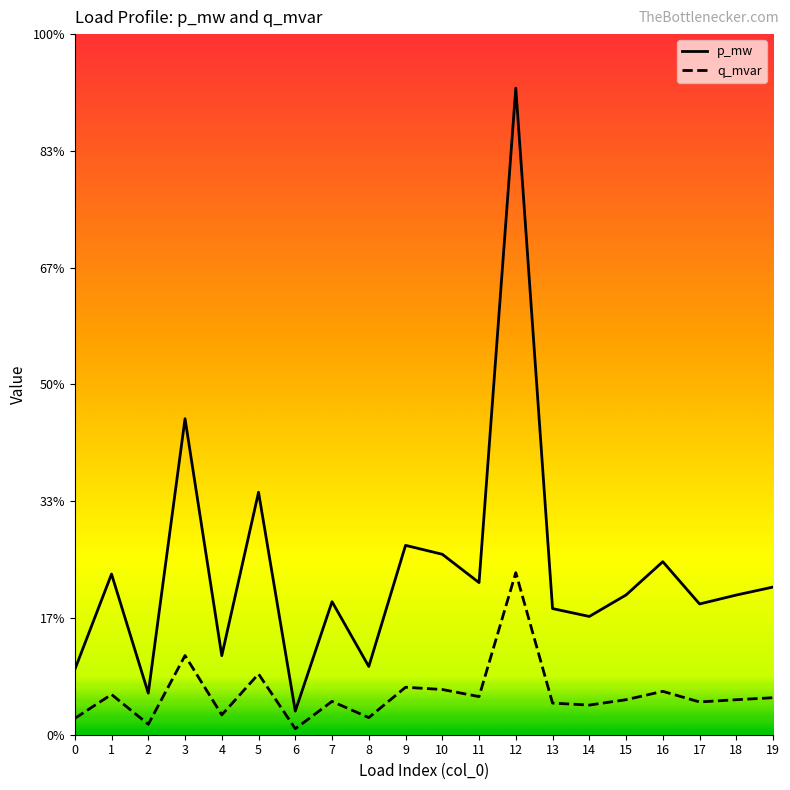

Which series has the widest spread of values?

p_mw